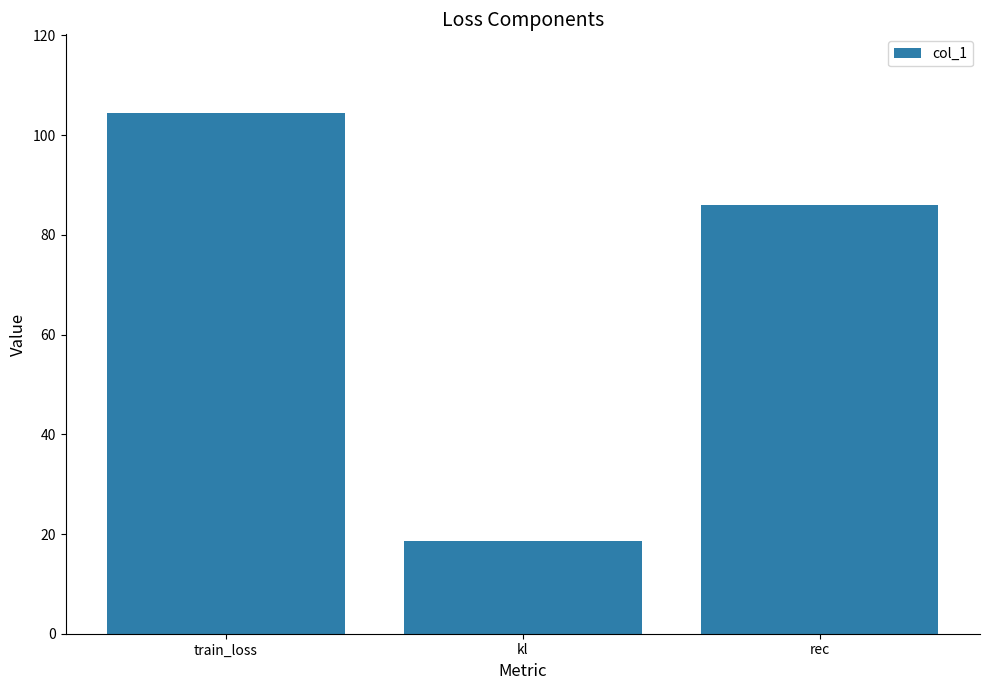

What is the difference between the maximum and minimum values?

85.9